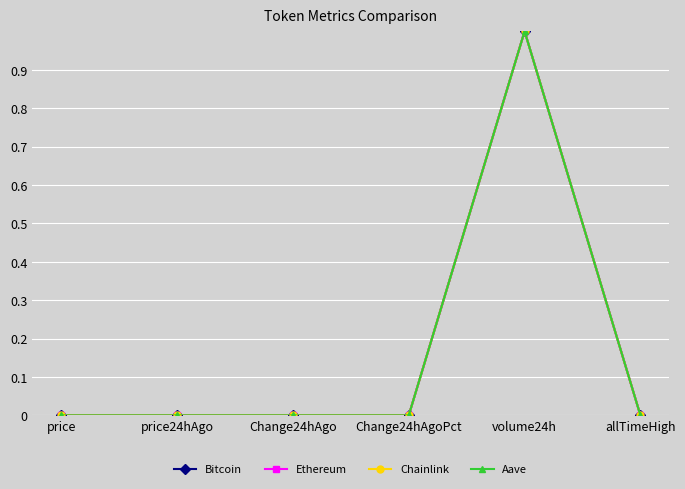

True or false: Chainlink has a value of 1.6 at volume24h.

False